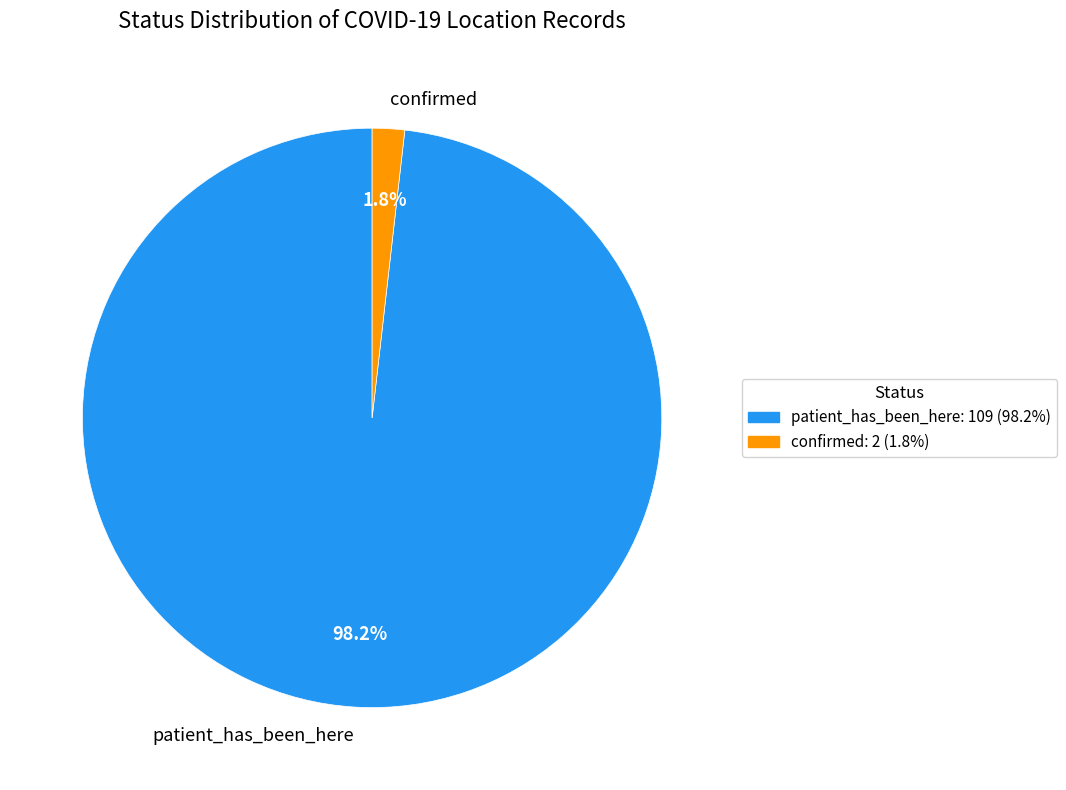

What is the largest slice in the pie chart?

patient_has_been_here